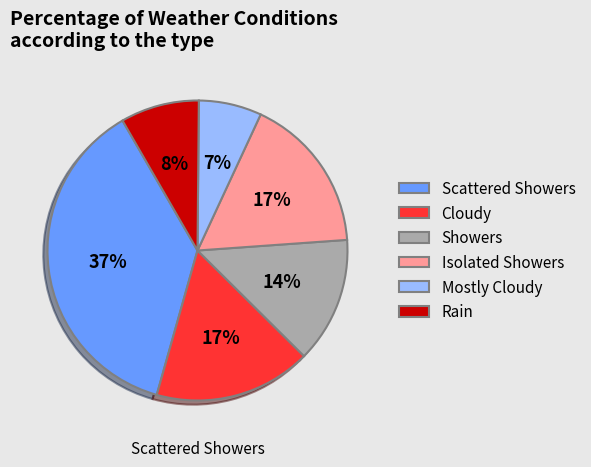

True or false: Rain accounts for 8% of the total.

True